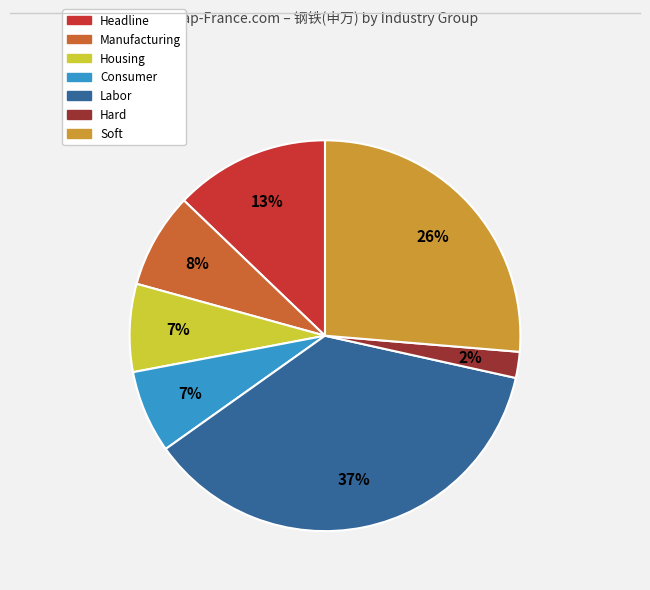

To the nearest percent, what is the difference between the largest and smallest slice percentages?

35%